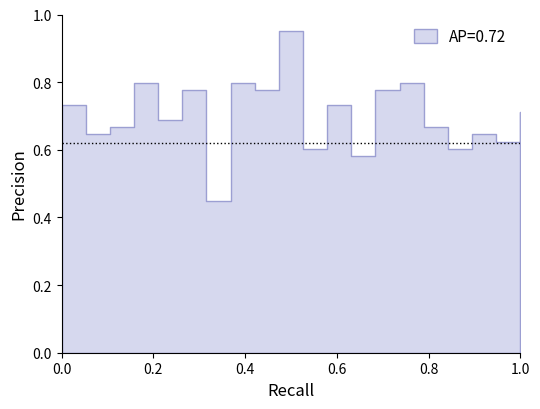

How many categories are shown in the chart?

20